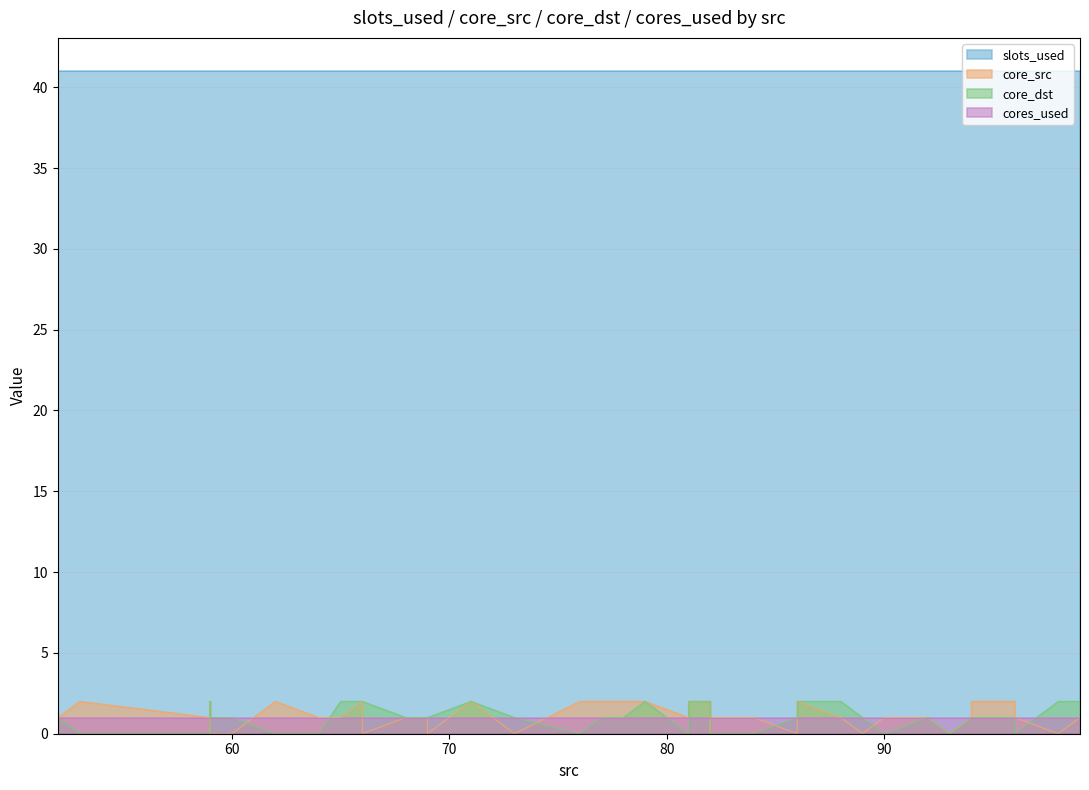

Rank the series by their maximum value, from lowest to highest.

cores_used, core_src, core_dst, slots_used